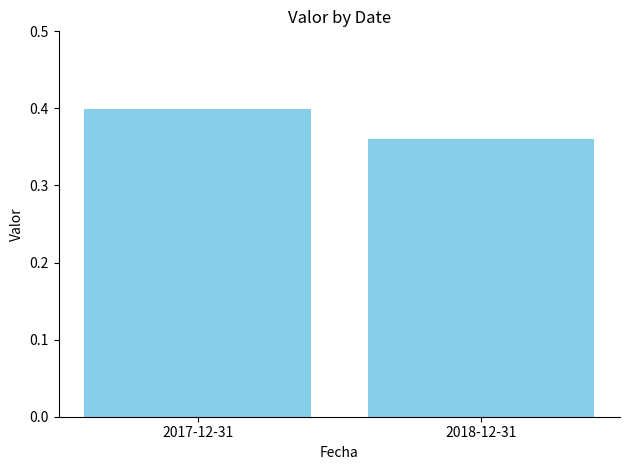

Rank the categories by value from highest to lowest.

2017-12-31, 2018-12-31